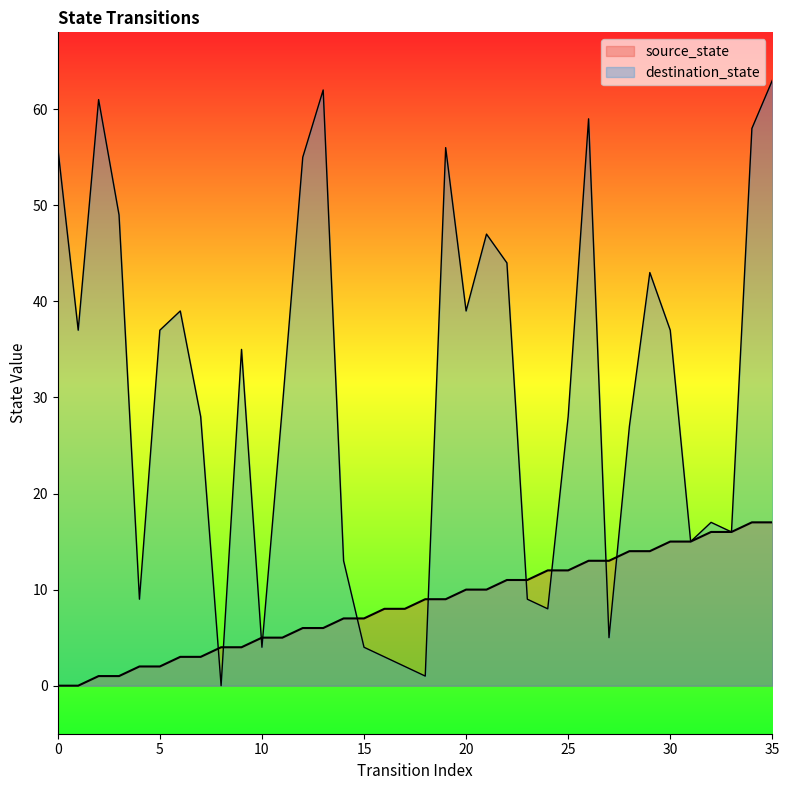

The value of source_state at 16 is 4. True or false?

False